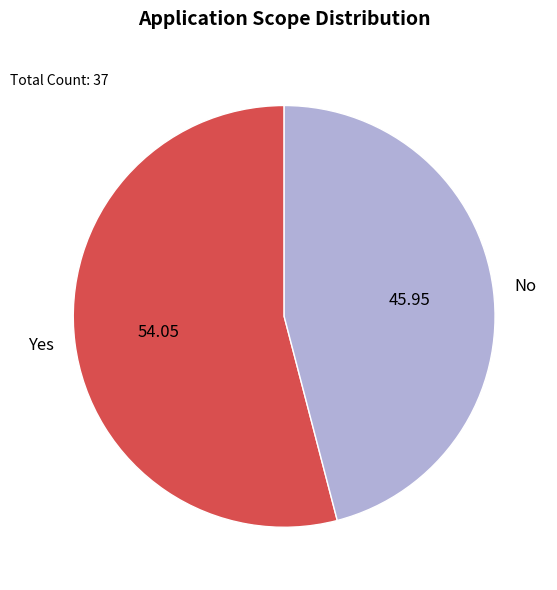

Is there any slice that represents more than half of the pie?

Yes